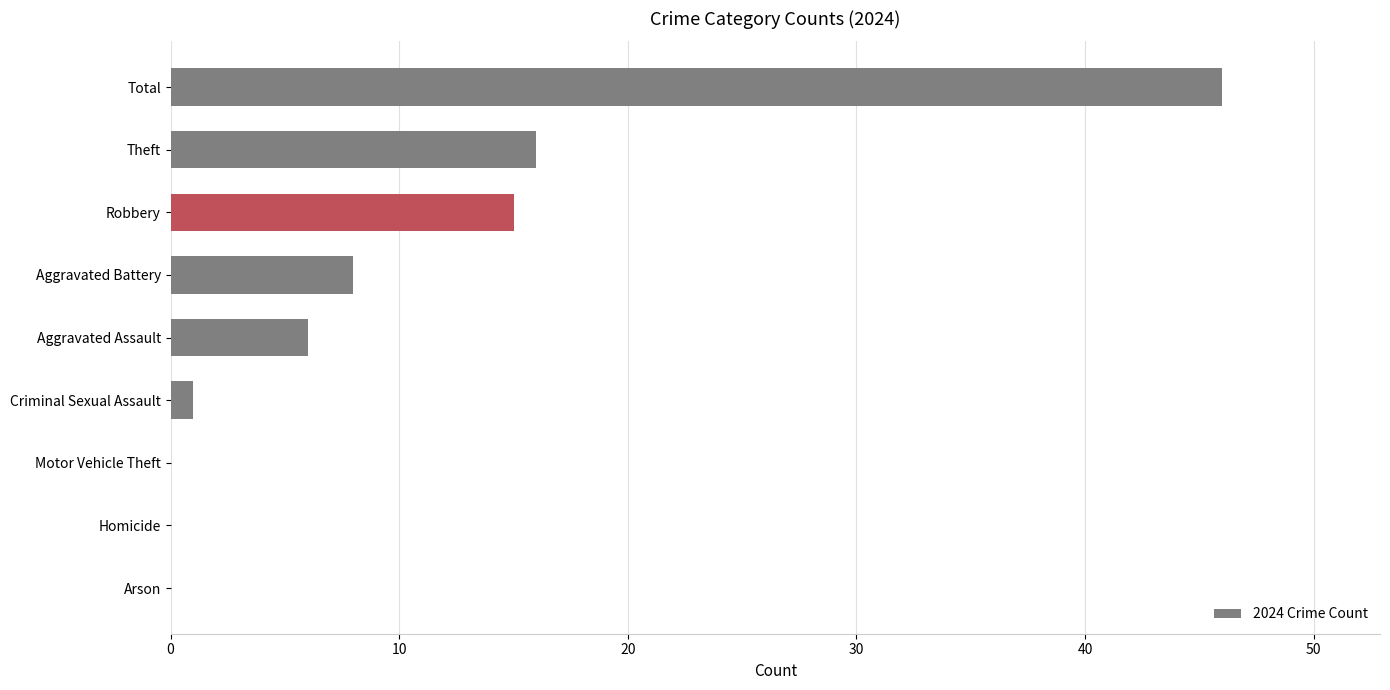

What is the sum of all values?

92